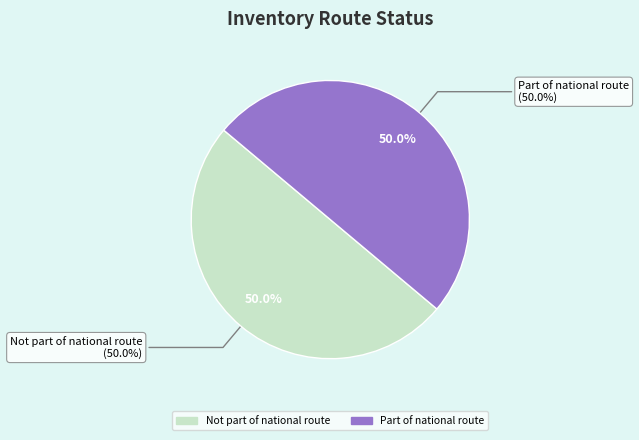

How many slices are in this pie chart?

2